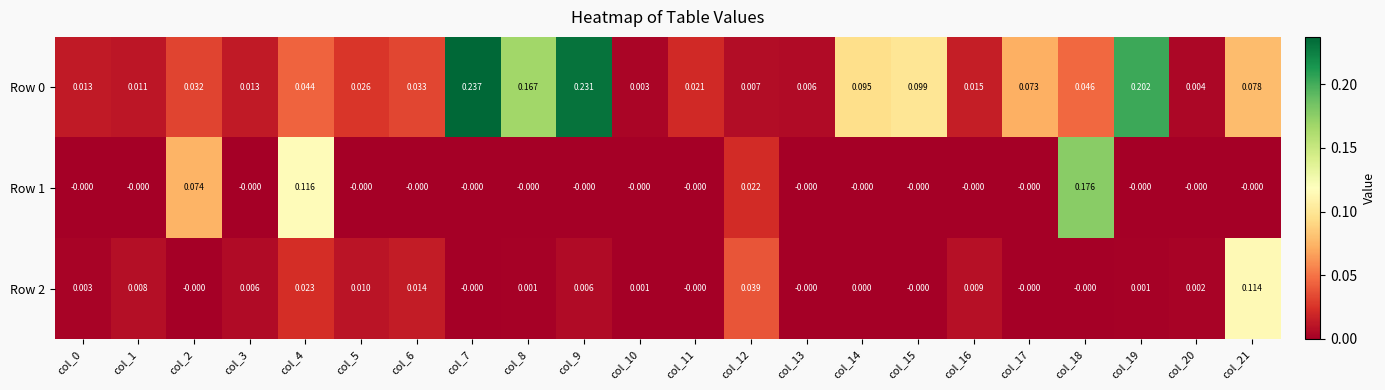

Is the value of Row 1 at col_19 greater than the value of Row 2 at col_19?

No